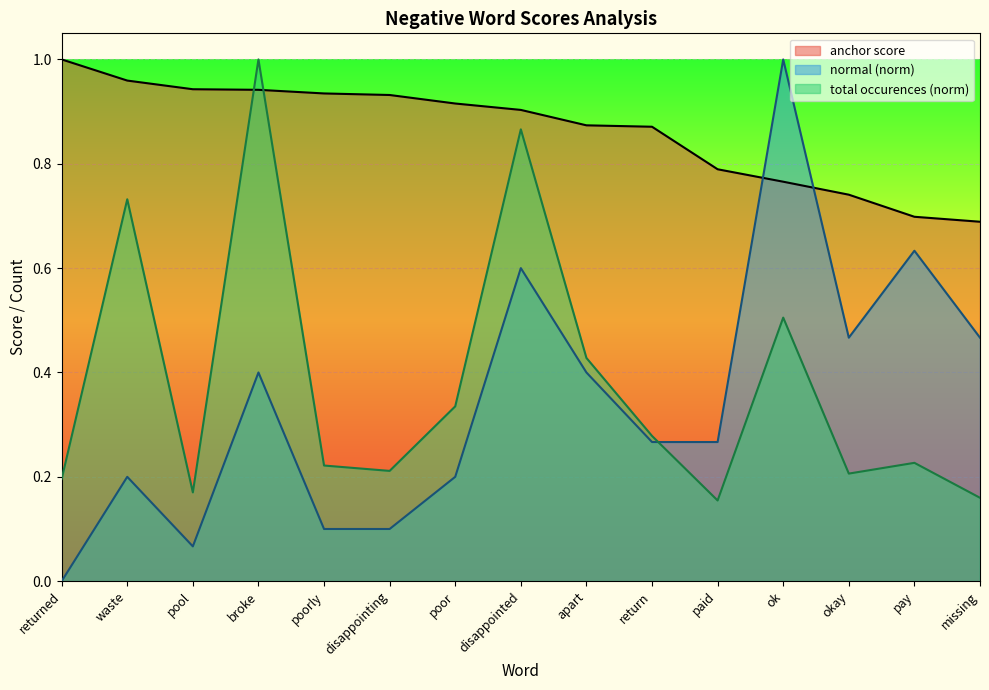

Reading left to right, transcribe all the data shown in this chart.

anchor score: 1.0	1.0	0.9	0.9	0.9	0.9	0.9	0.9	0.9	0.9	0.8	0.8	0.7	0.7	0.7
normal: 0.0	0.2	0.1	0.4	0.1	0.1	0.2	0.6	0.4	0.3	0.3	1.0	0.5	0.6	0.5
total occurences: 0.2	0.7	0.2	1.0	0.2	0.2	0.3	0.9	0.4	0.3	0.2	0.5	0.2	0.2	0.2